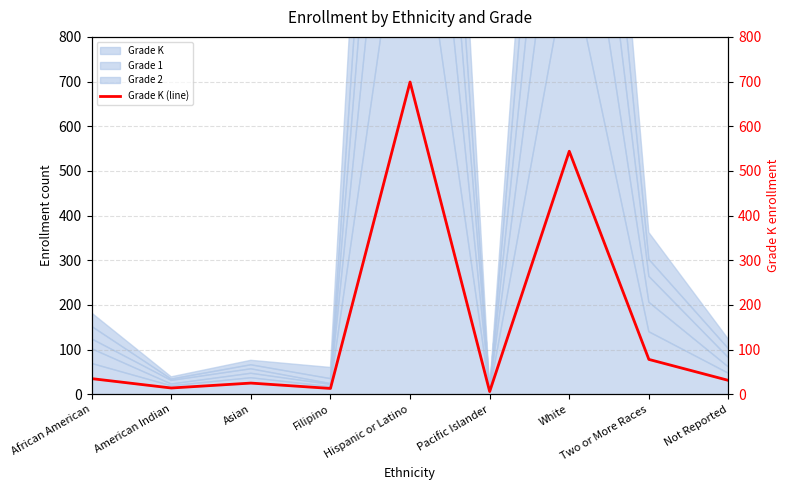

How many lines are shown in the chart?

1